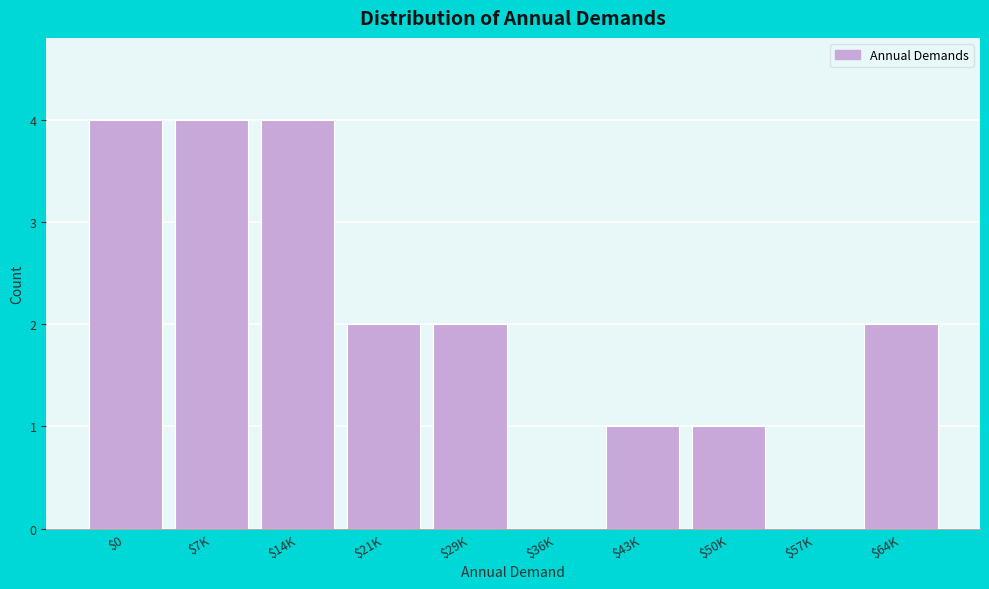

Is it true that the value at $36K is 0?

True